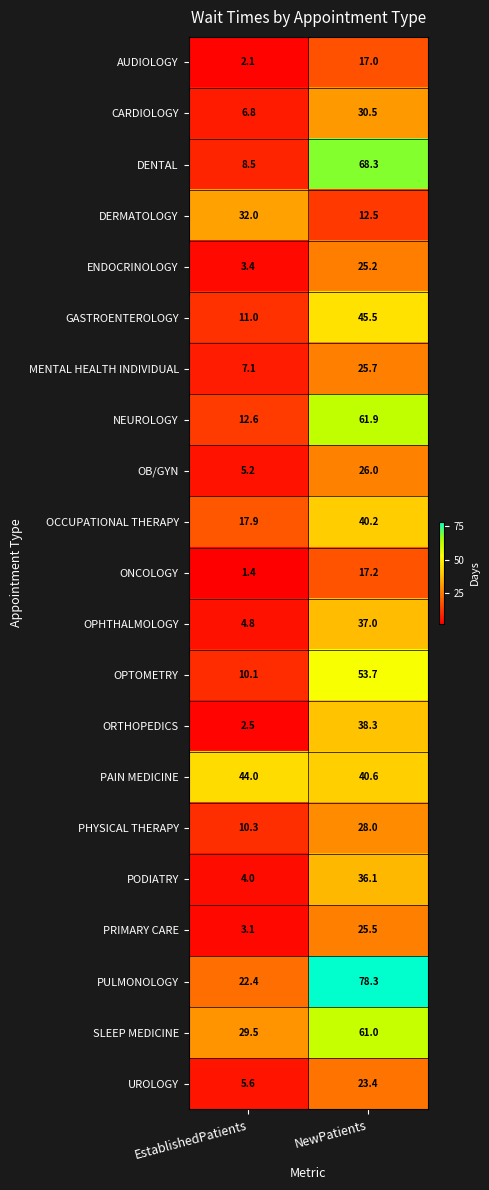

What is the greatest value displayed?

78.3